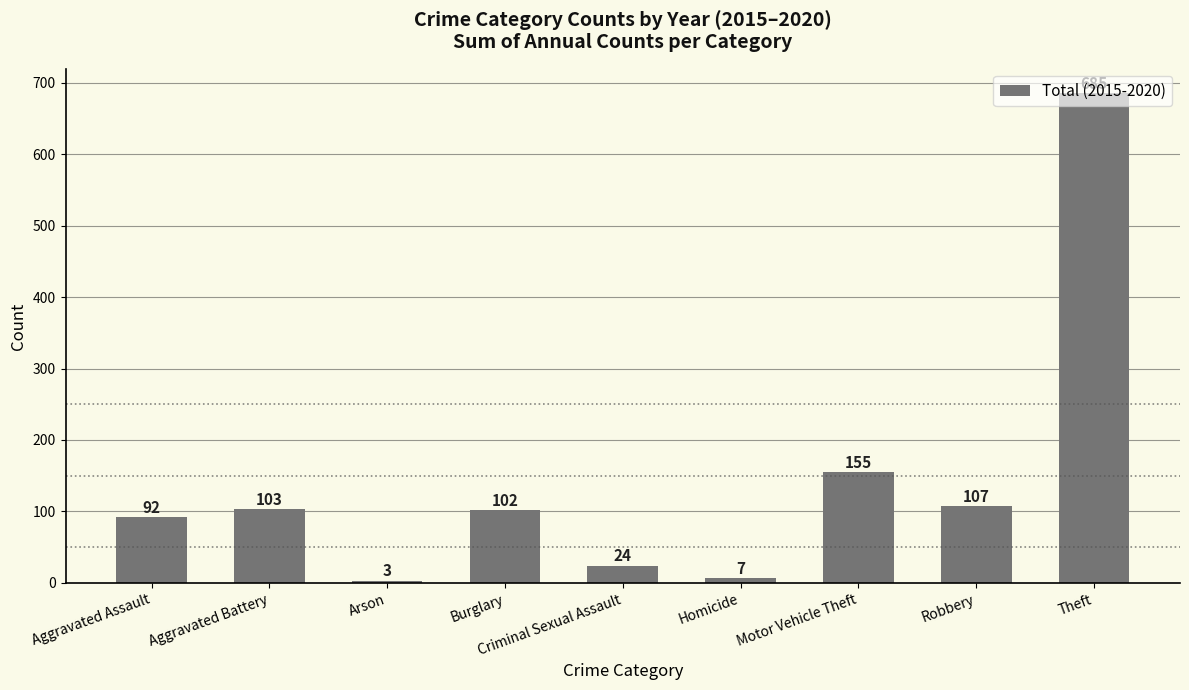

What position from the left is Arson?

3